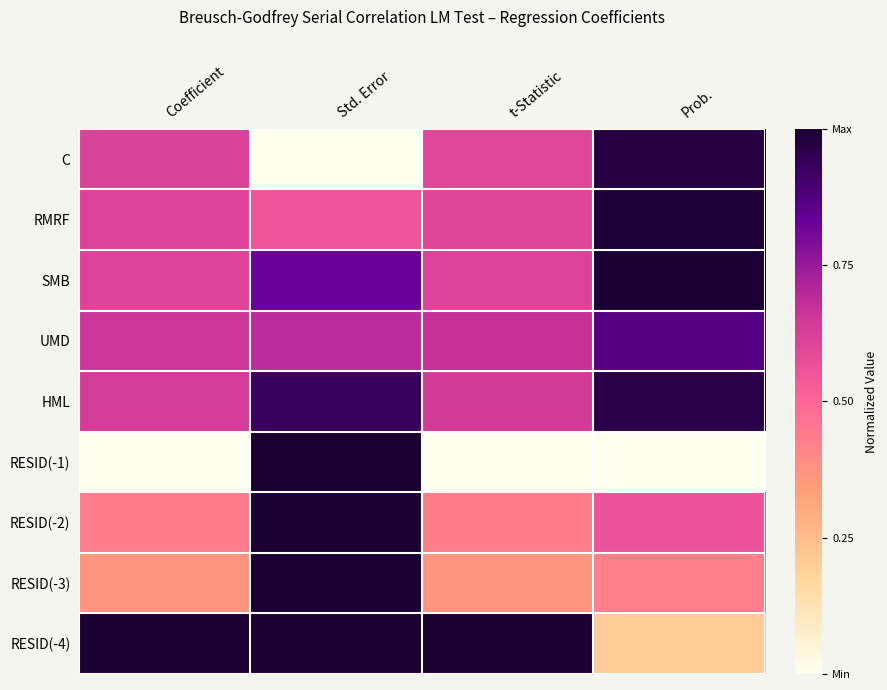

What is the spread (max minus min) of values at Prob.?

1.0